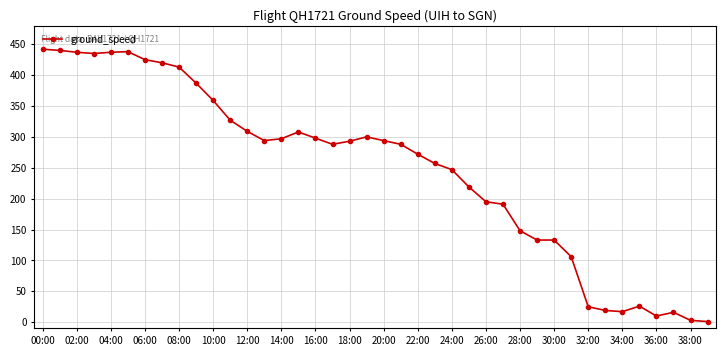

What is the average value?

249